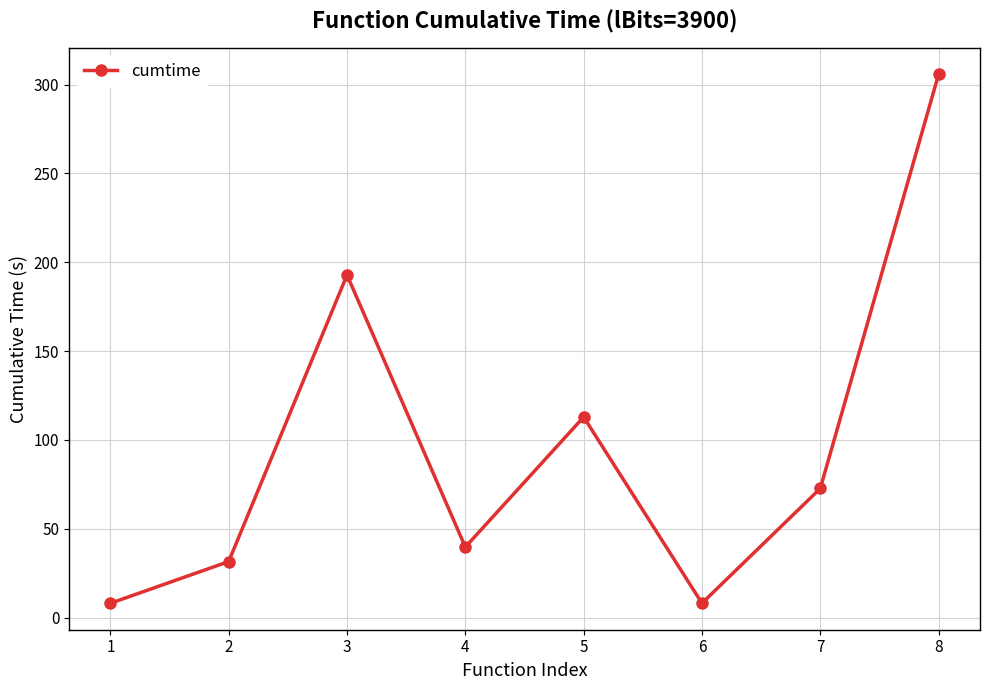

Reading left to right, transcribe all the data shown in this chart.

8.1	31.6	192.9	39.7	112.9	8.1	72.7	305.7